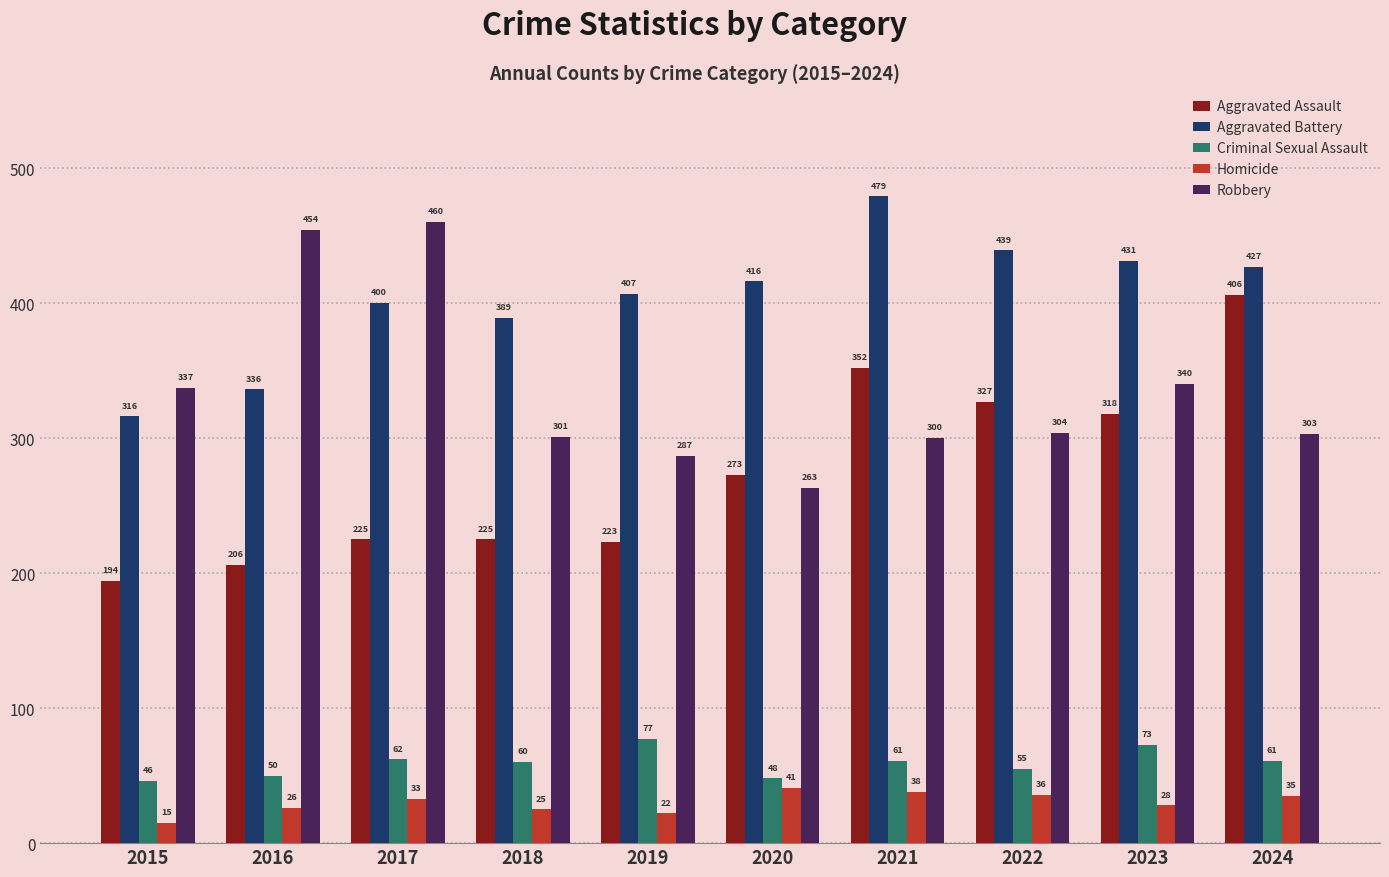

Does the chart contain stacked bars?

No